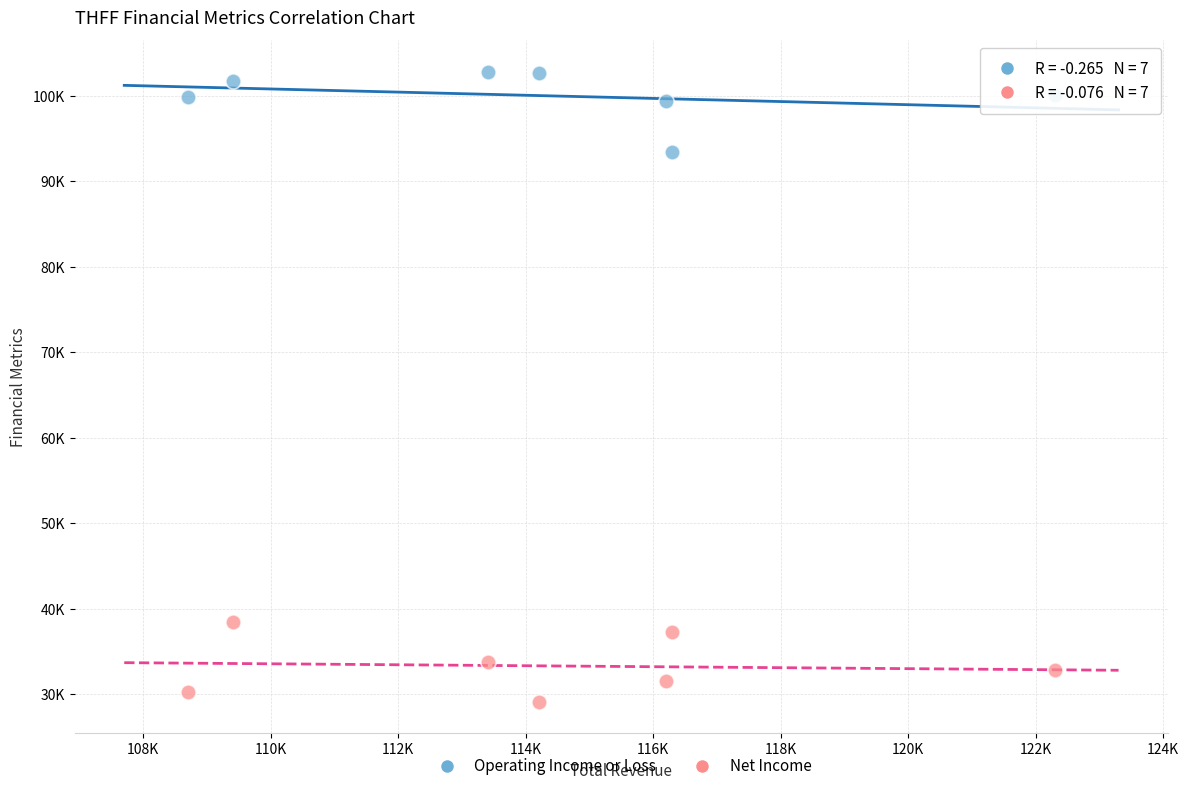

What are all the series names shown in the legend?

Operating Income or Loss, Net Income